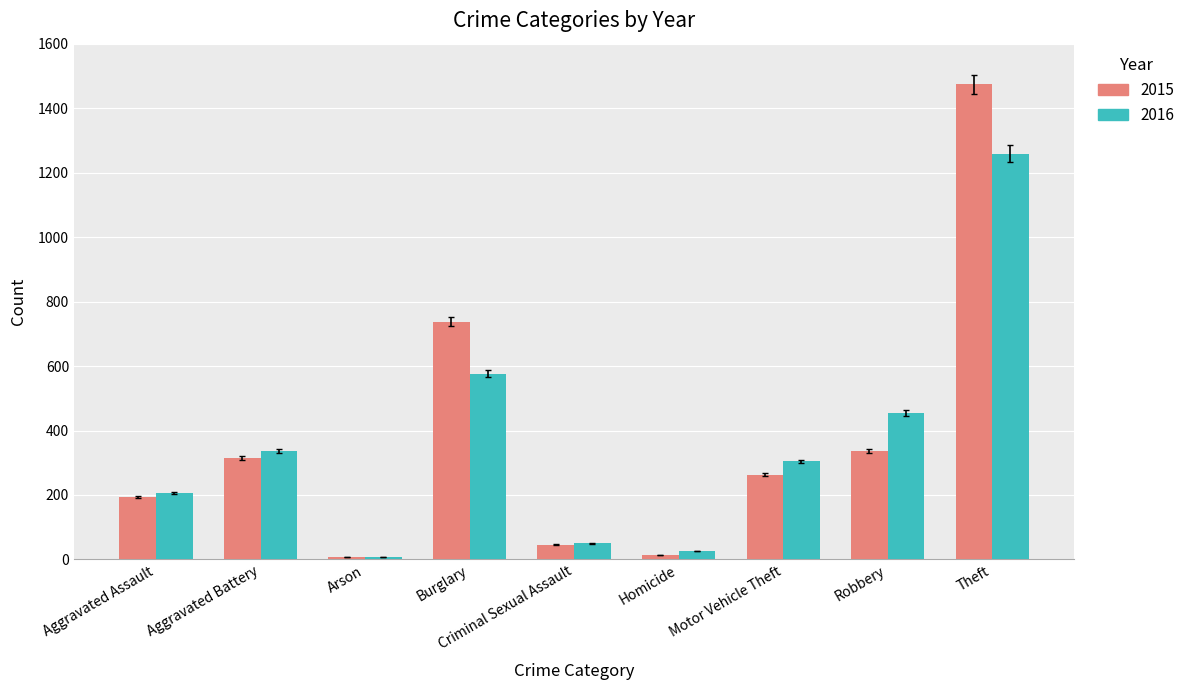

How many bars are there in total?

18